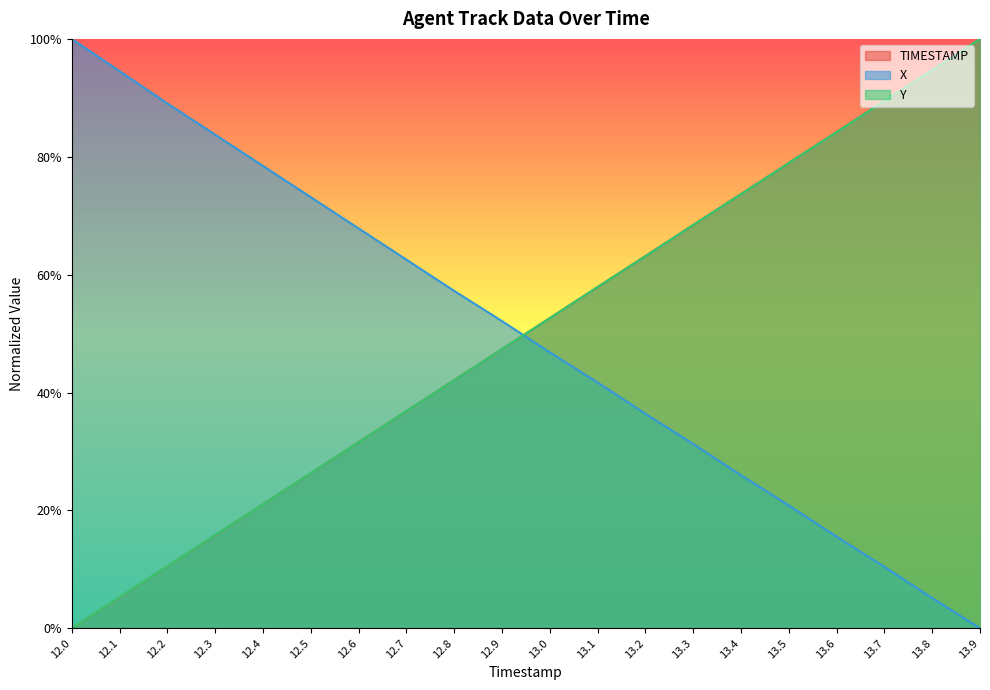

How many times do X and Y cross each other?

1